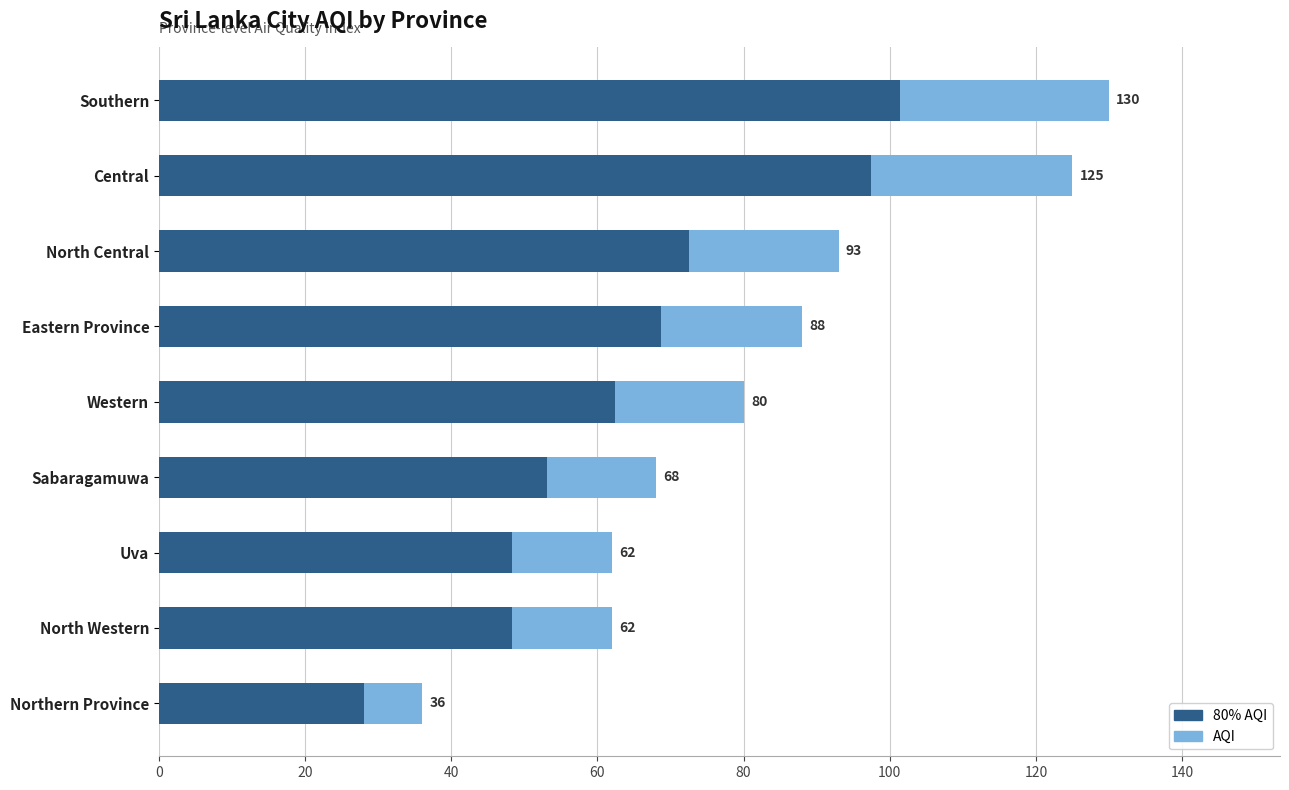

What is the lowest value of the 80% AQI series?

28.1